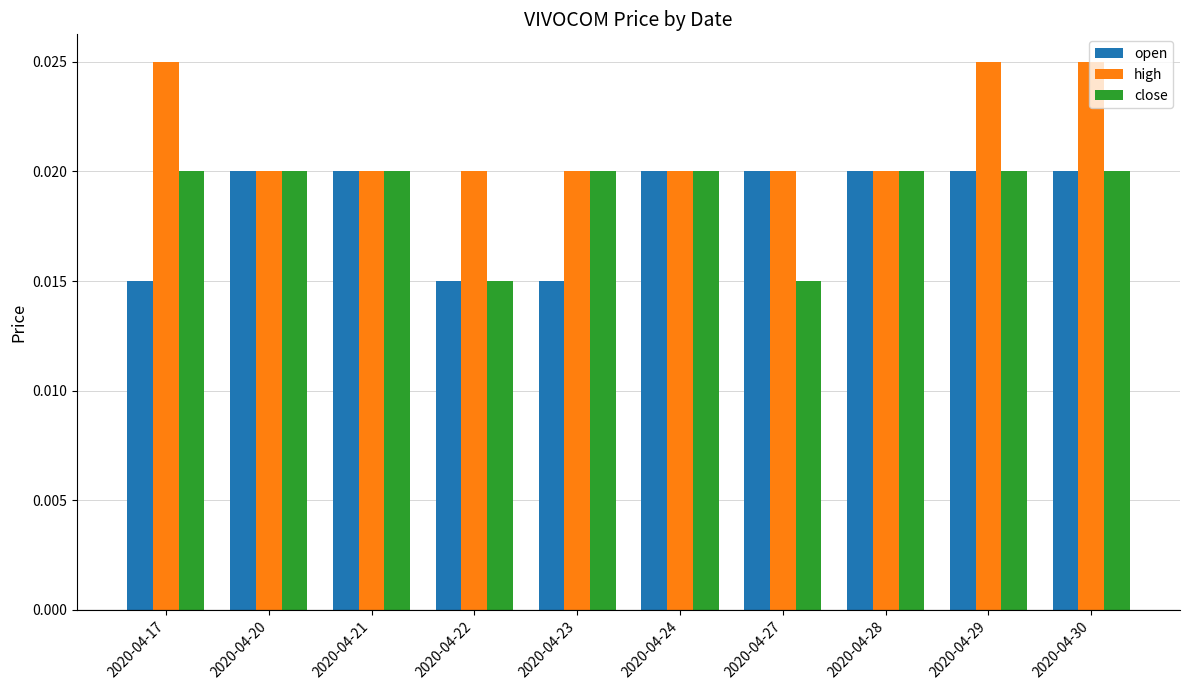

What are all the series names shown in the legend?

open, high, close